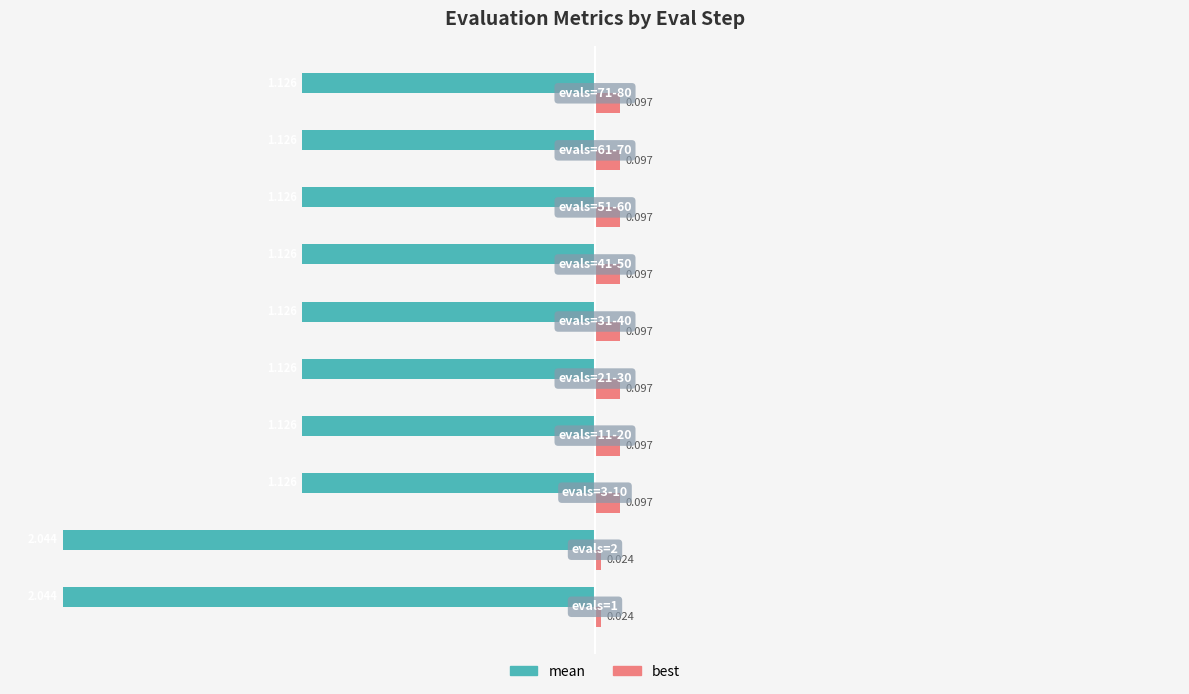

What are all the series names shown in the legend?

mean, best